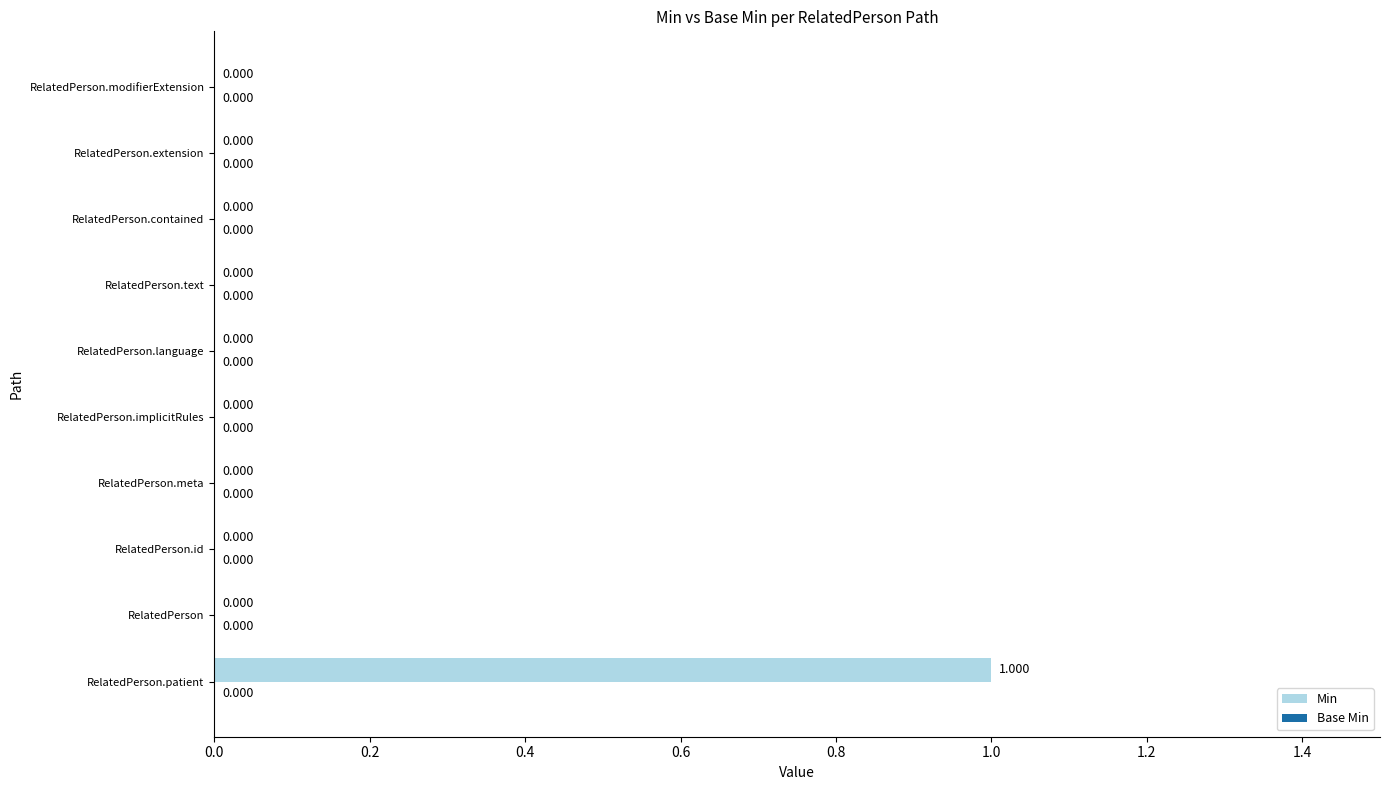

Which label corresponds to the largest value in the chart?

RelatedPerson.patient